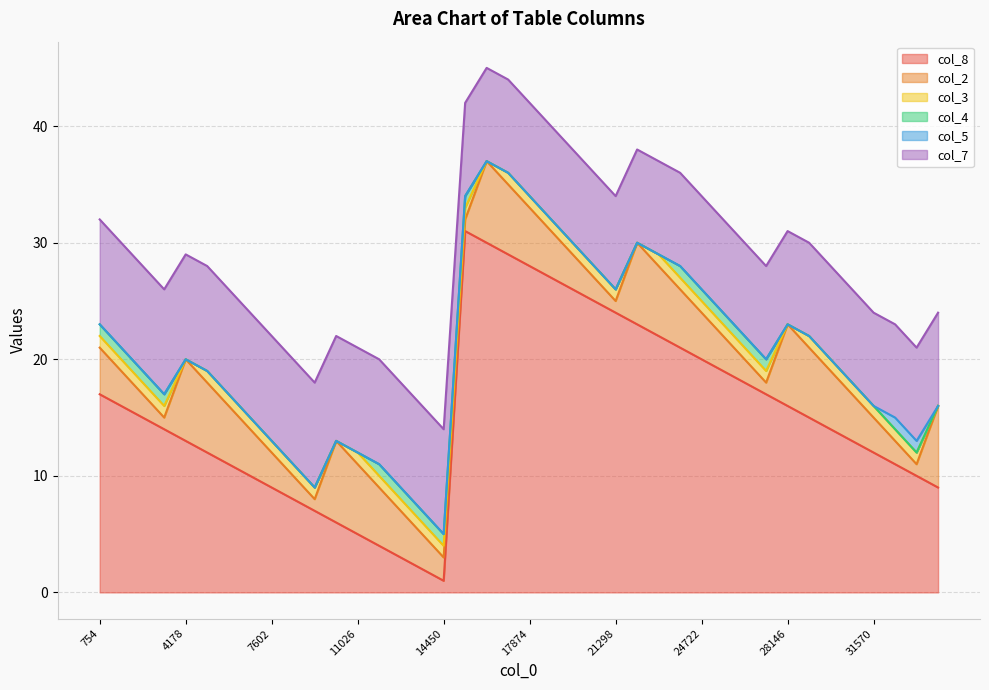

How many interior local peaks does the col_8 series have?

1